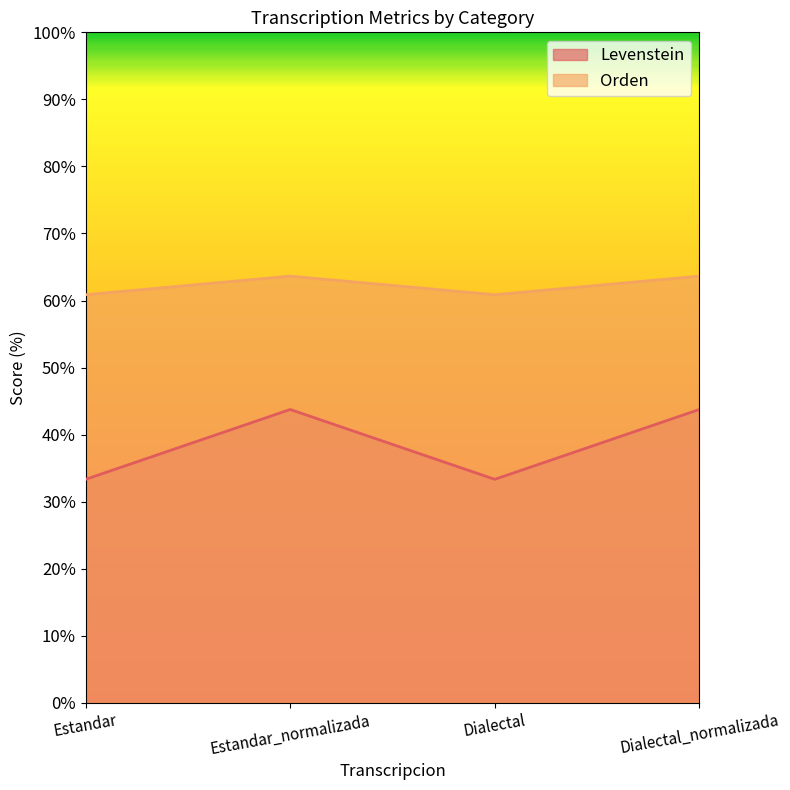

At which category does Levenstein reach its first local peak?

Estandar_normalizada